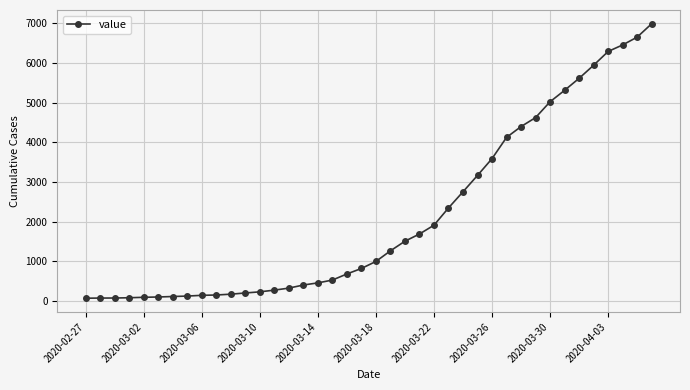

What is the average value?

2141